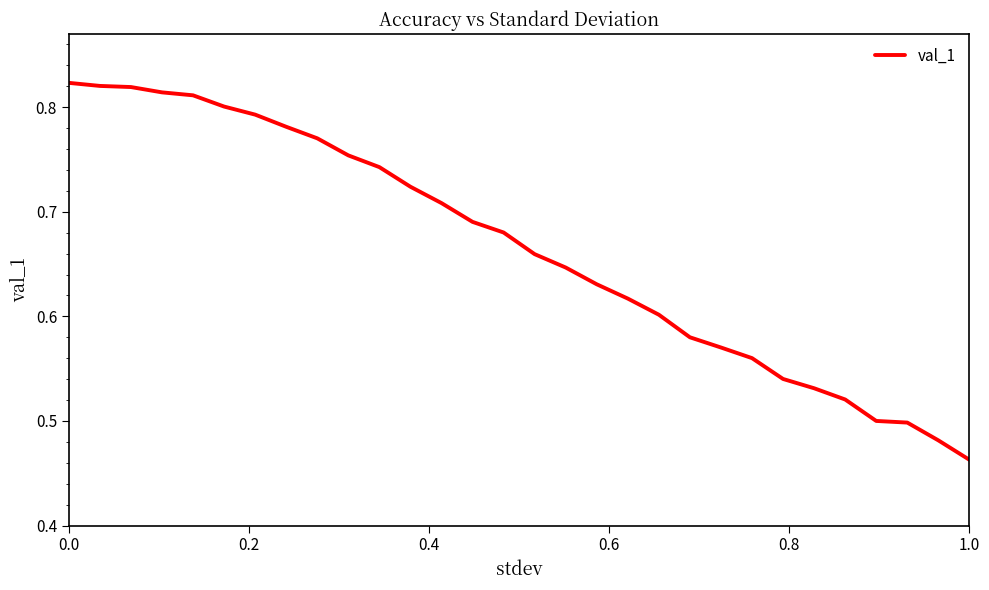

What is the difference between the maximum and minimum values?

0.4